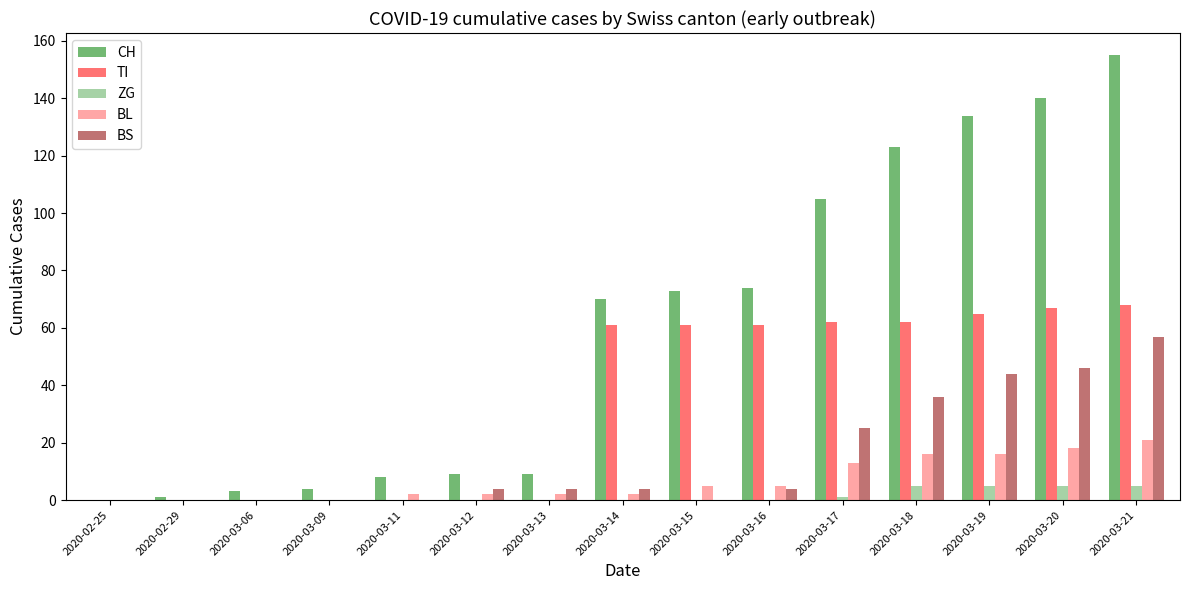

Reading left to right, list all the values displayed in this chart.

CH: 0	1	3	4	8	9	9	70	73	74	105	123	134	140	155
TI: 0	0	0	0	0	0	0	61	61	61	62	62	65	67	68
ZG: 0	0	0	0	0	0	0	0	0	0	1	5	5	5	5
BL: 0	0	0	0	2	2	2	2	5	5	13	16	16	18	21
BS: 0	0	0	0	0	4	4	4	0	4	25	36	44	46	57